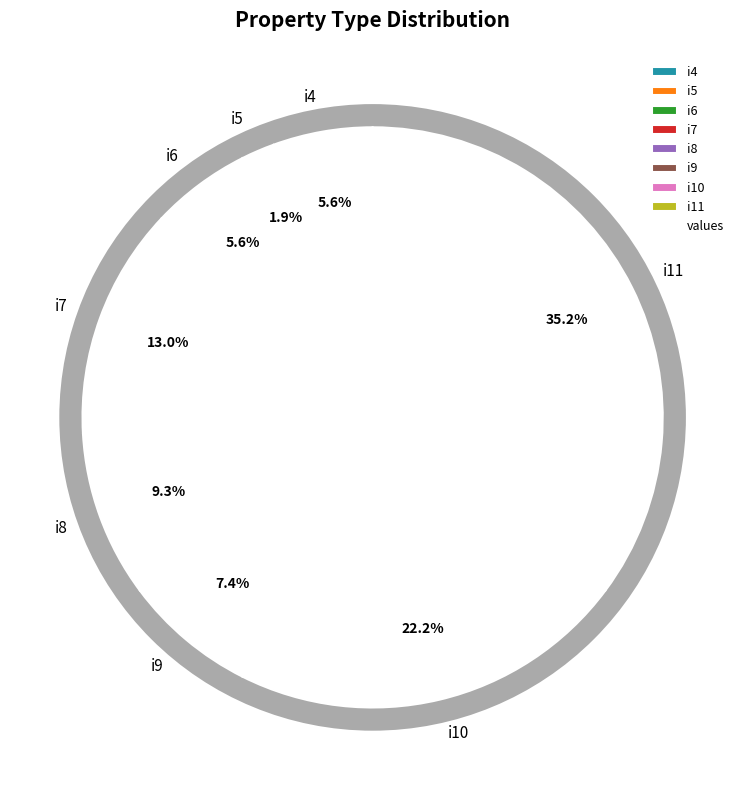

Rank the categories by value from lowest to highest.

i5, i4, i6, i9, i8, i7, i10, i11